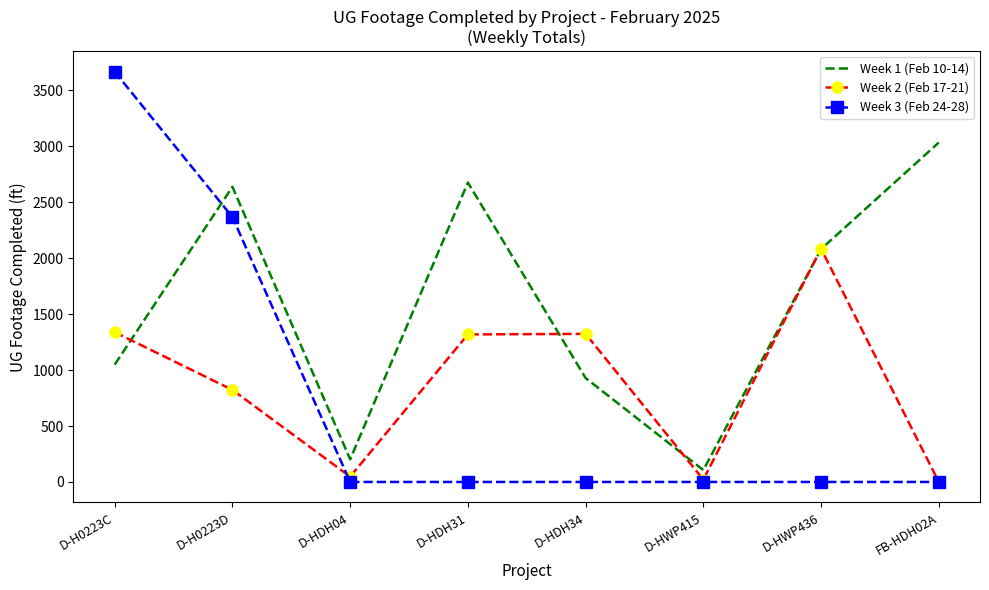

Where is Week 3 (Feb 24-28) nearest to the value 1834?

D-H0223D